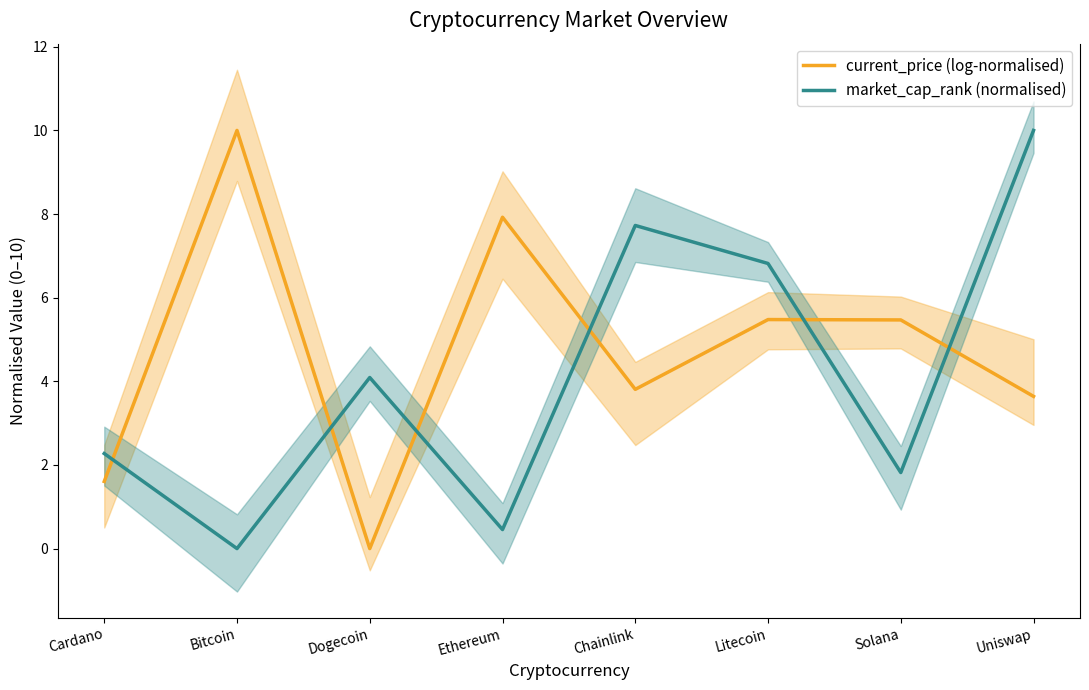

At which category is the sum across all series the highest?

Uniswap